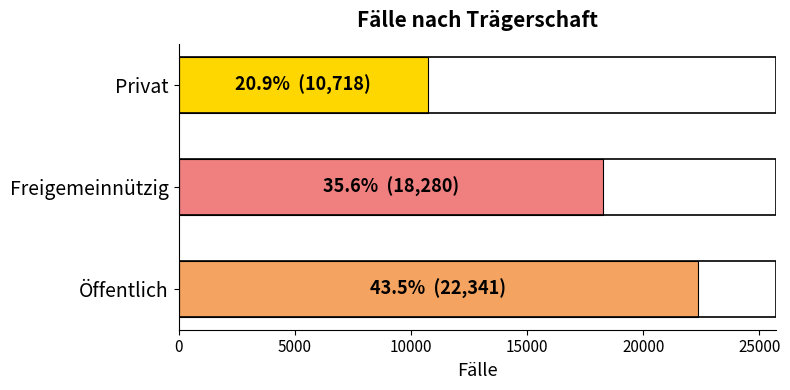

What is the approximate value at Privat, to the nearest 50?

10700